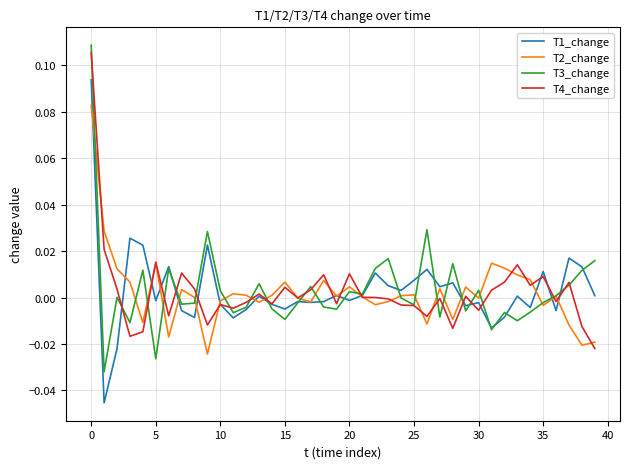

True or false: T4_change has more than 1 points higher than both neighbors.

True